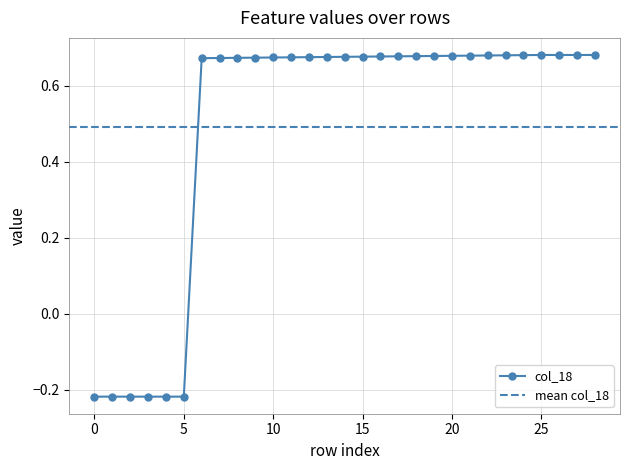

Where does the col_10 series first go above 0?

6